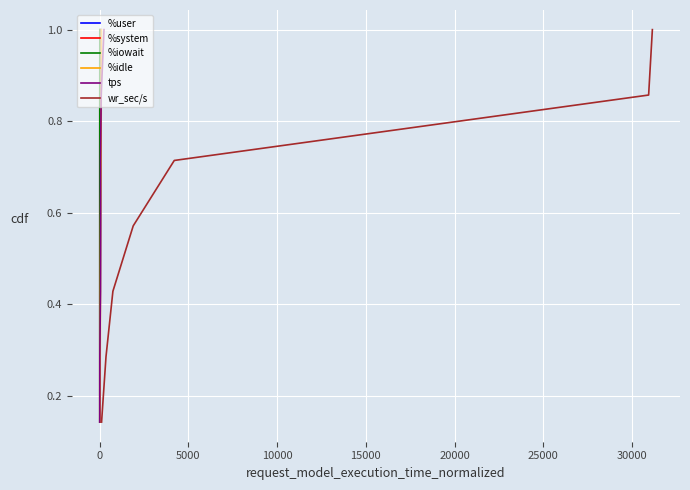

Reading right to left, transcribe all the data shown in this chart.

%user: 1.0	0.9	0.7	0.6	0.4	0.3	0.1
%system: 1.0	0.9	0.7	0.6	0.4	0.3	0.1
%iowait: 1.0	0.9	0.7	0.6	0.4	0.3	0.1
%idle: 1.0	0.9	0.7	0.6	0.4	0.3	0.1
tps: 1.0	0.9	0.7	0.6	0.4	0.3	0.1
wr_sec/s: 1.0	0.9	0.7	0.6	0.4	0.3	0.1